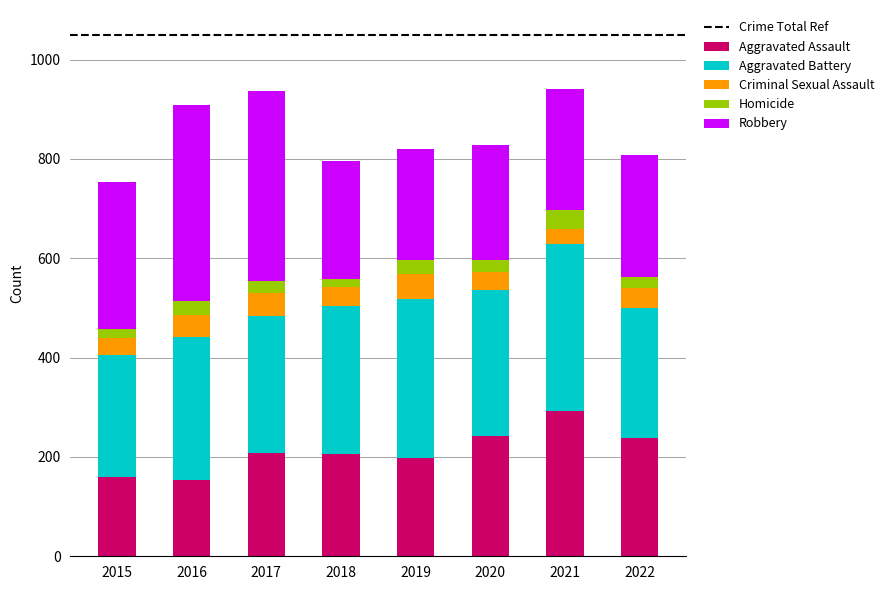

The value of Aggravated Assault at 2017 is 134. True or false?

False